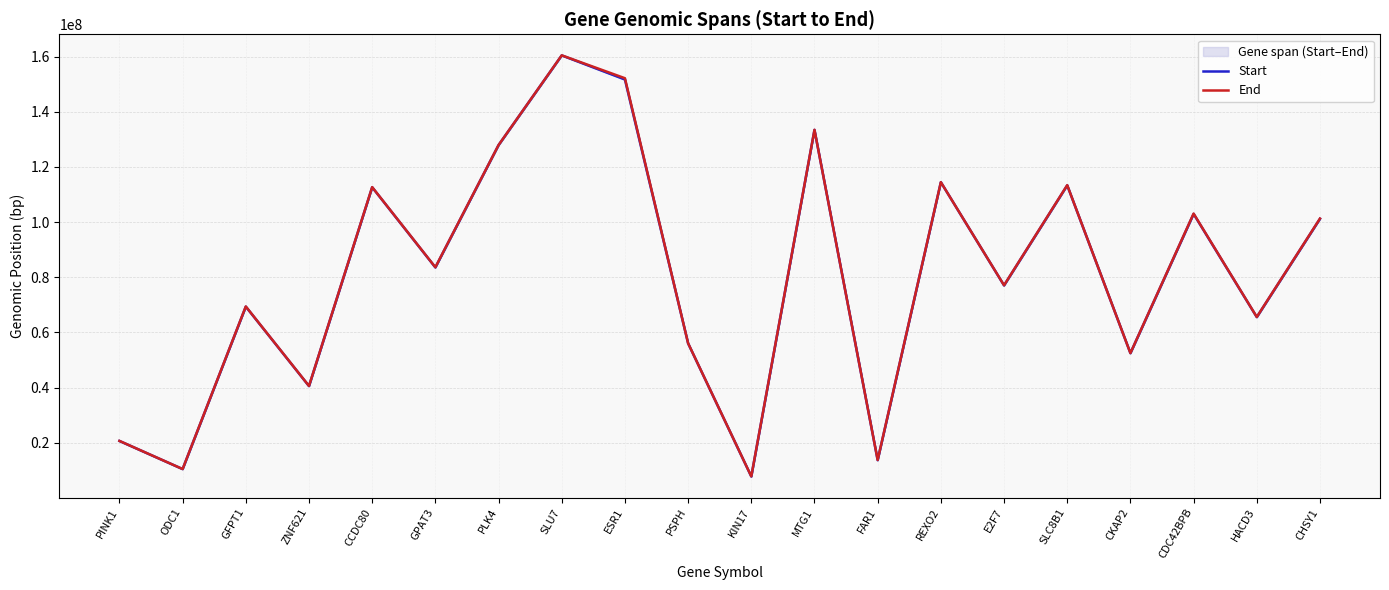

How many values in the End series are below 83605875?

10